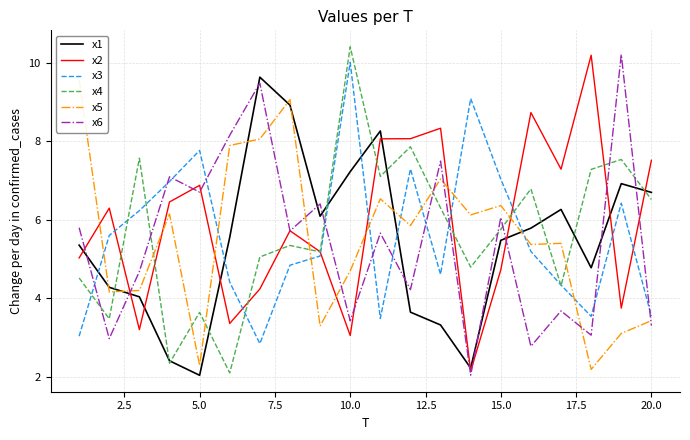

True or false: x3 and x1 cross at least once.

True